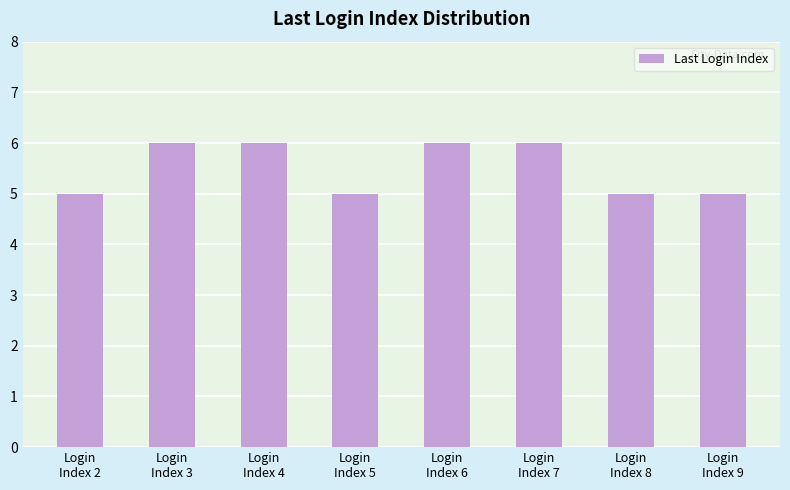

The chart shows a value of 11 at Login
Index 3. True or false?

False